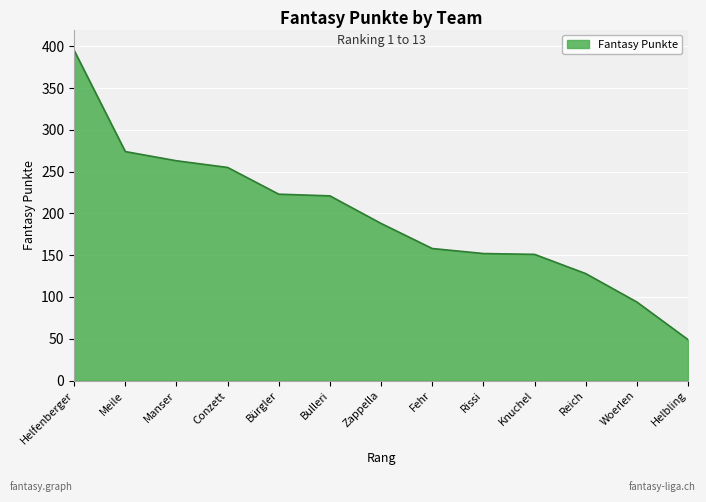

What value does the data have at Bürgler, to the nearest 5?

225